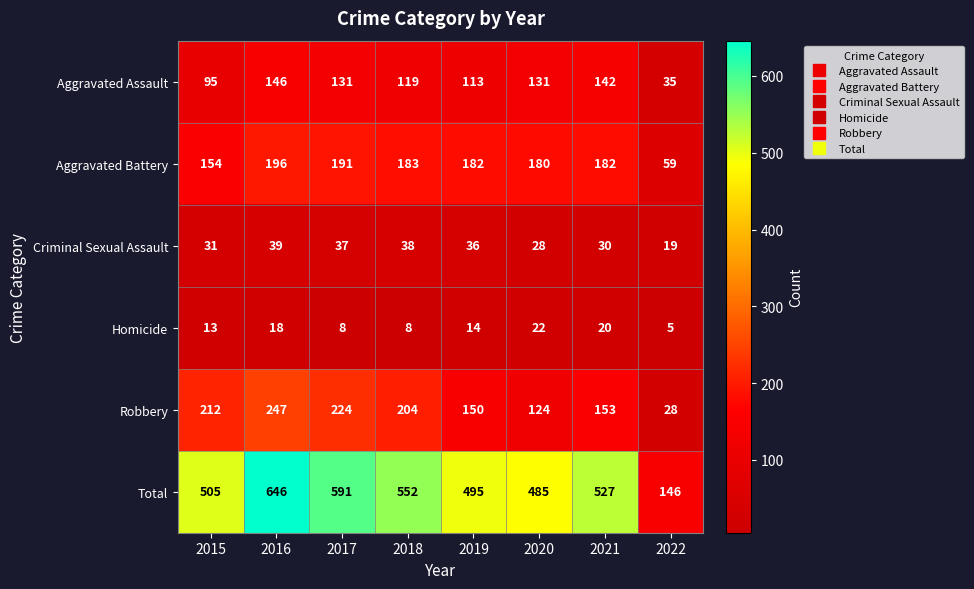

What is the difference between the highest and lowest values at 2018?

544